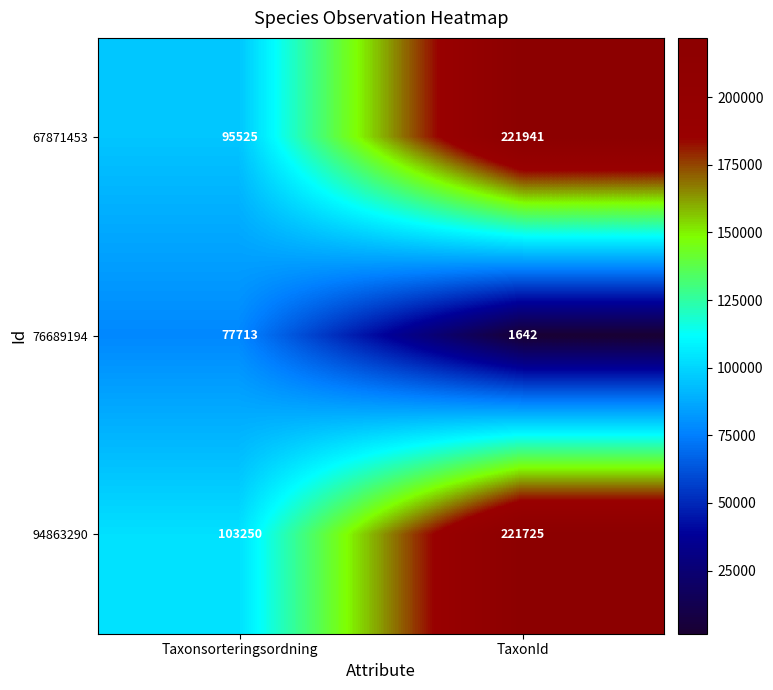

What is the average value of the 76689194 series?

39678